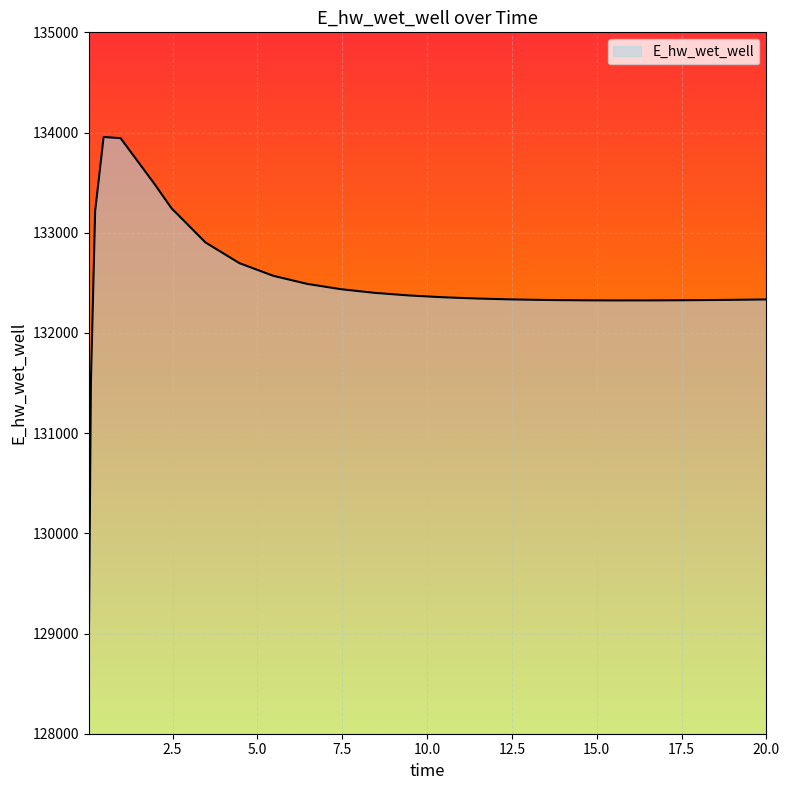

What is the difference between the maximum and minimum values?

5135.3